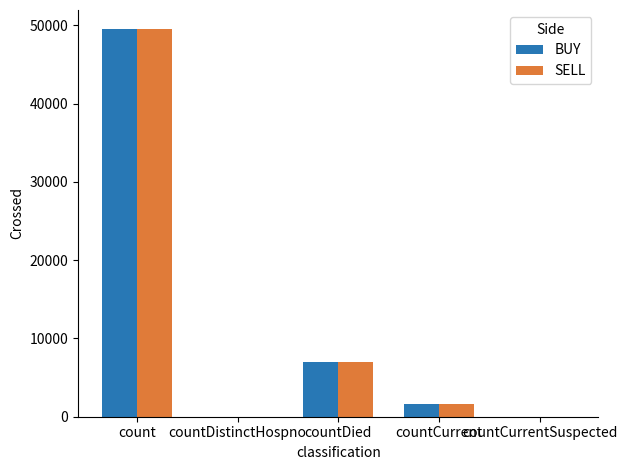

Does the chart contain stacked bars?

No